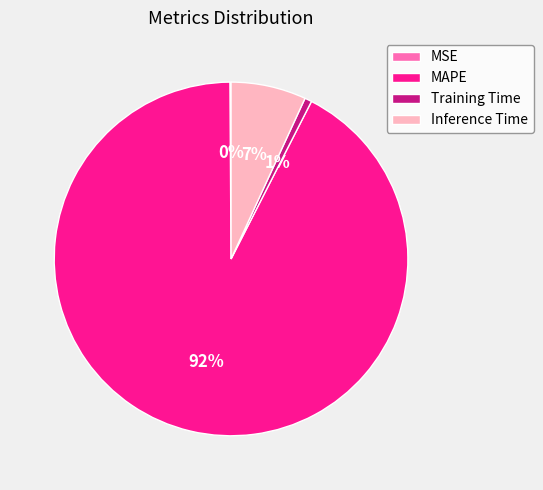

What is the largest slice in the pie chart?

MAPE